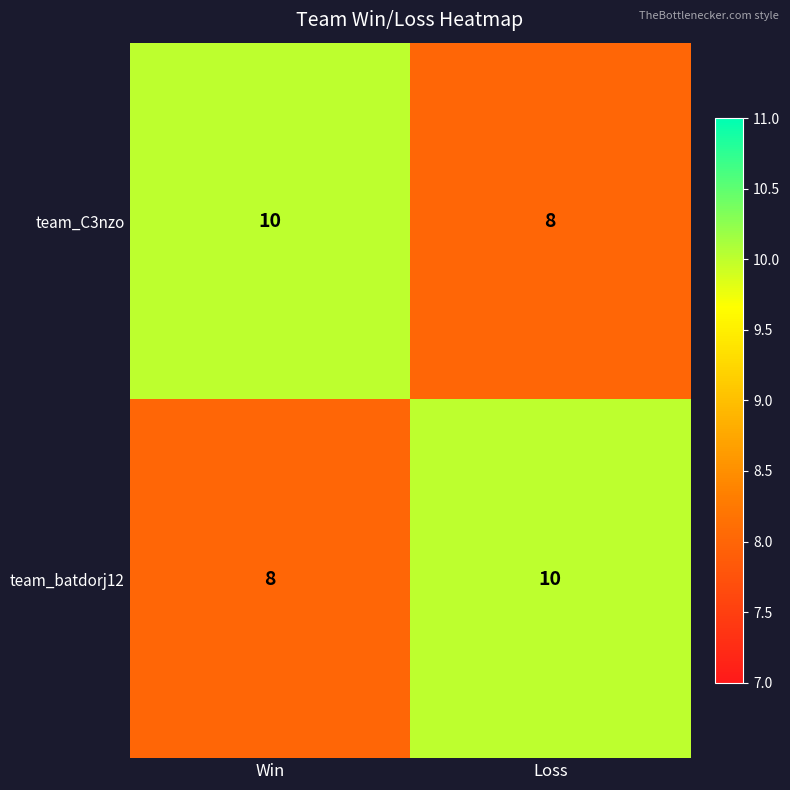

How many series are shown in this chart?

2